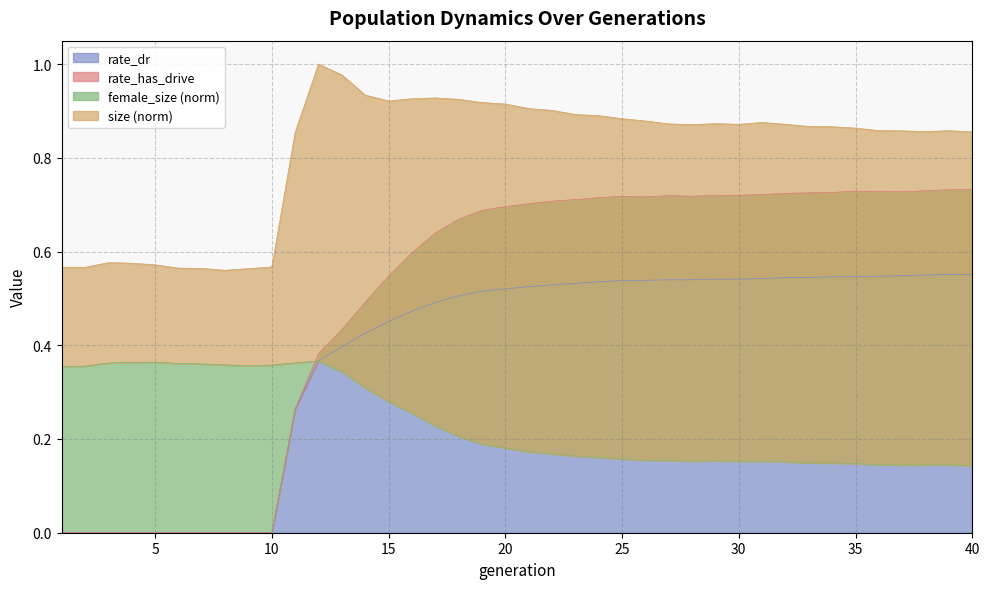

In size, how many points are higher than both neighbors (excluding endpoints)?

6